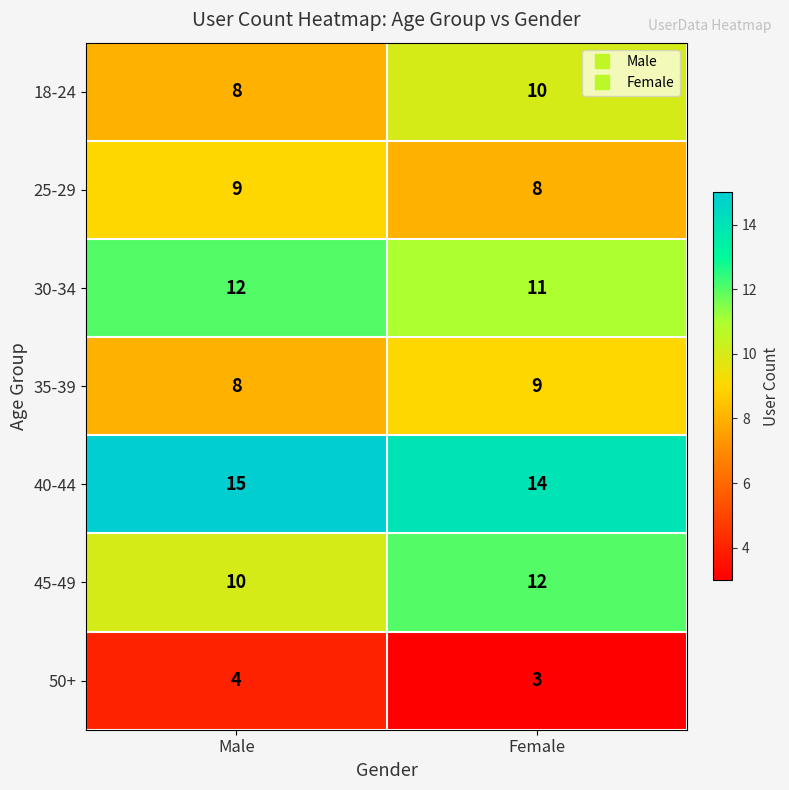

At Female, list the series in order from largest to smallest.

40-44, 45-49, 30-34, 18-24, 35-39, 25-29, 50+